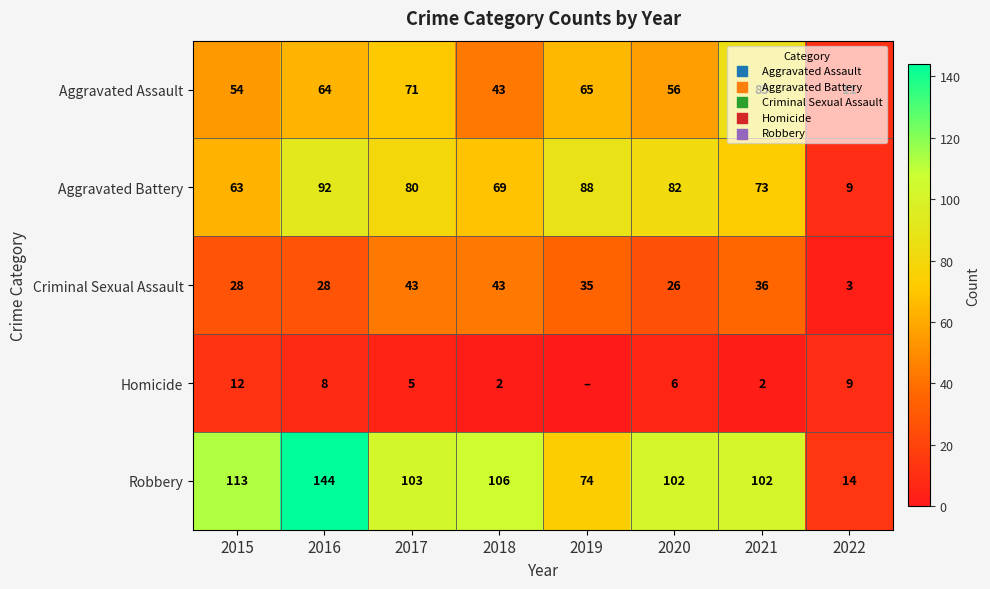

Where does the Criminal Sexual Assault series first go above 35?

2017